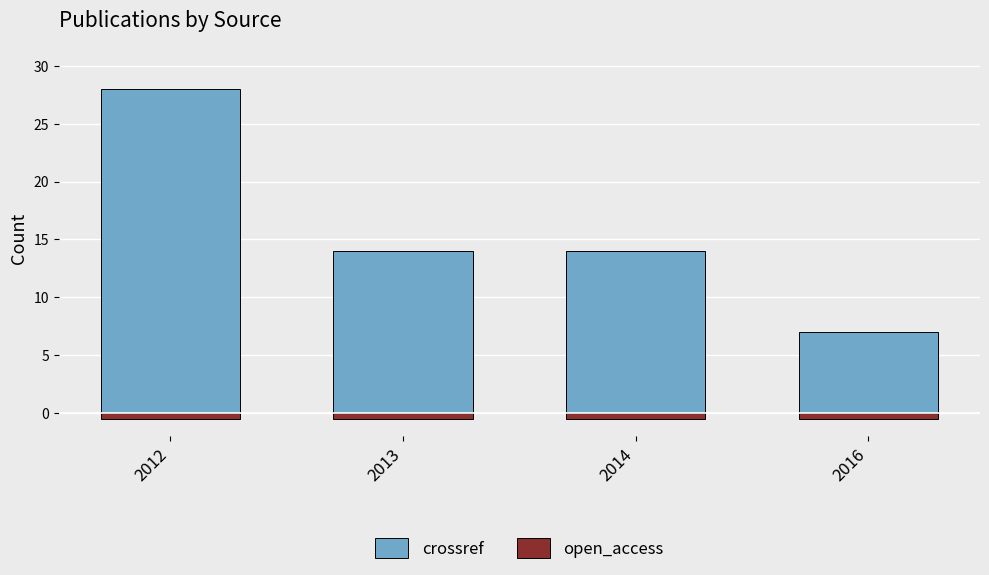

Which series changed the most between 2012 and 2013?

crossref